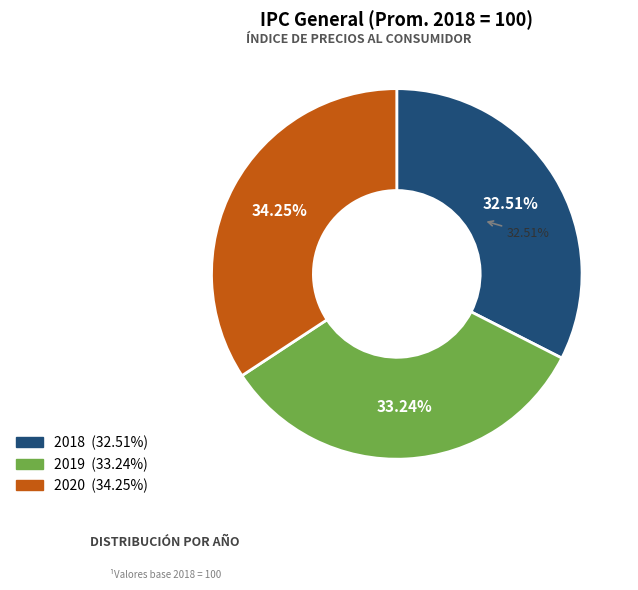

Do 2020 and 2019 together represent more than half of the pie?

Yes